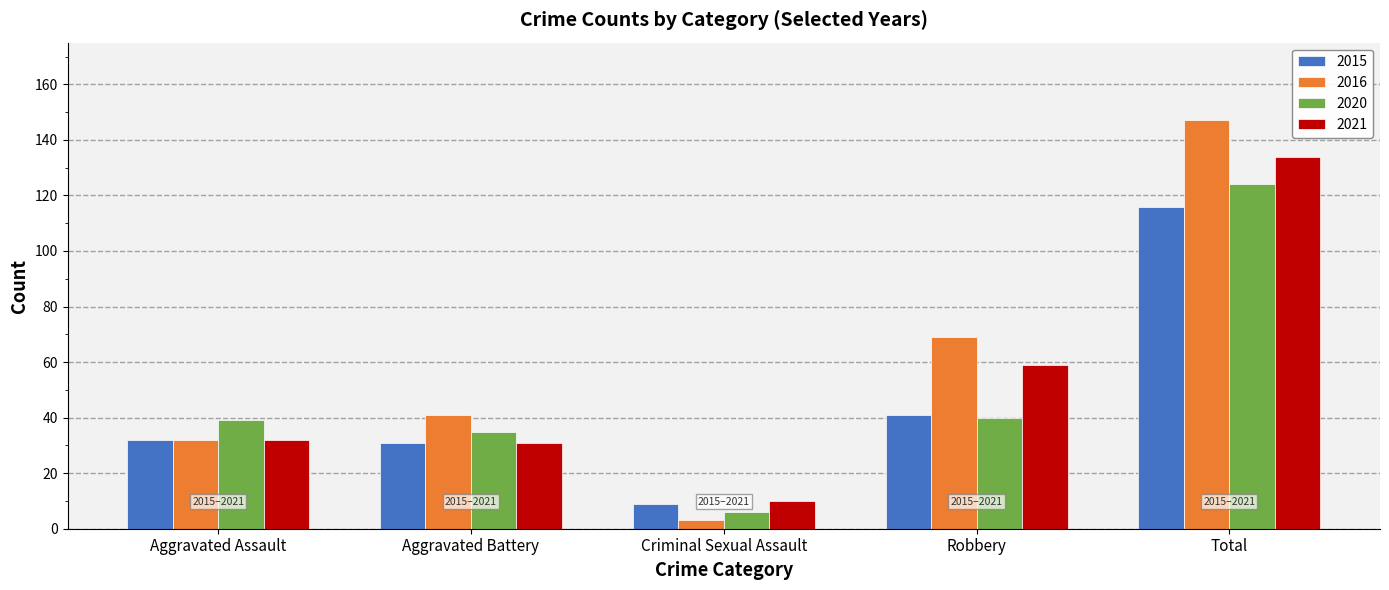

At which label is 2016 closest to 75?

Robbery